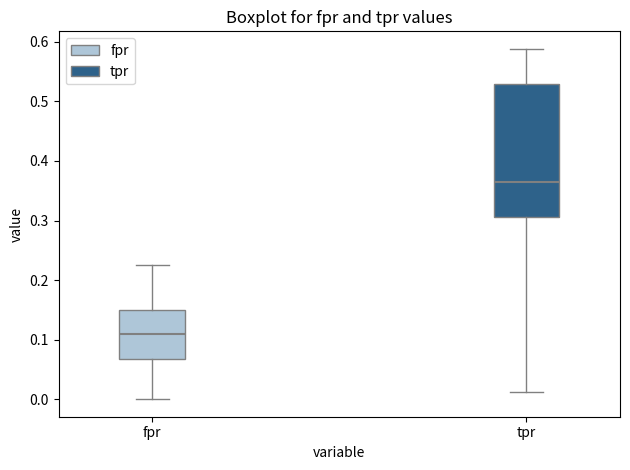

Reading left to right, transcribe this box plot: for each box, give where its median line is, the range the box spans, and where its two whiskers end, as read against the y-axis. The values are not printed on the chart, so give them approximately, as read against the axis.

fpr: median 0.11, box 0.07 to 0.15, whiskers 0.00 to 0.23
tpr: median 0.36, box 0.31 to 0.53, whiskers 0.01 to 0.59